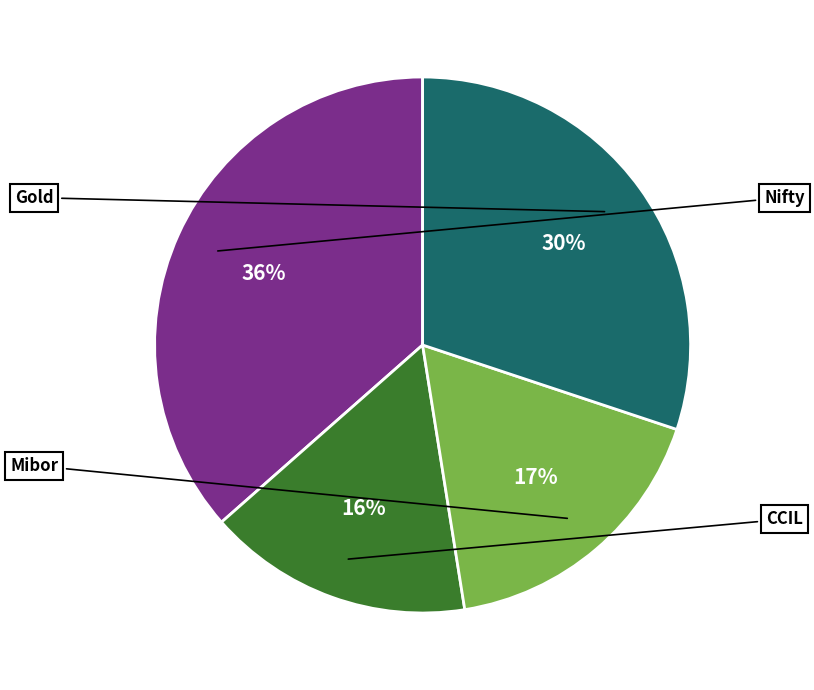

Which slice is the largest?

Nifty